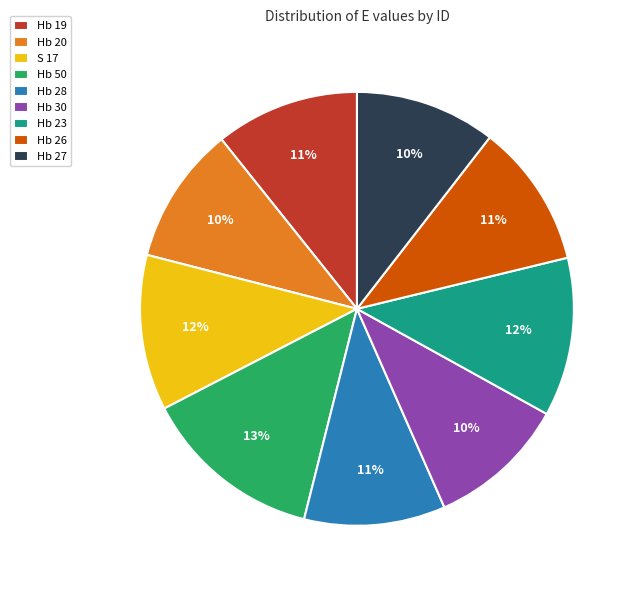

To the nearest percent, what portion does Hb 28 represent?

11%